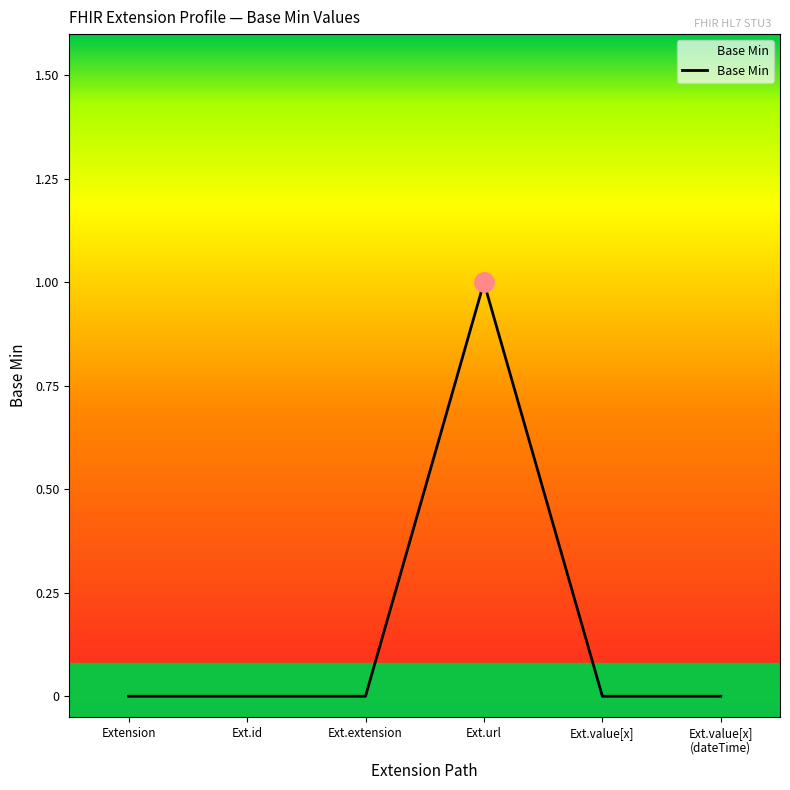

How many lines are shown in the chart?

1